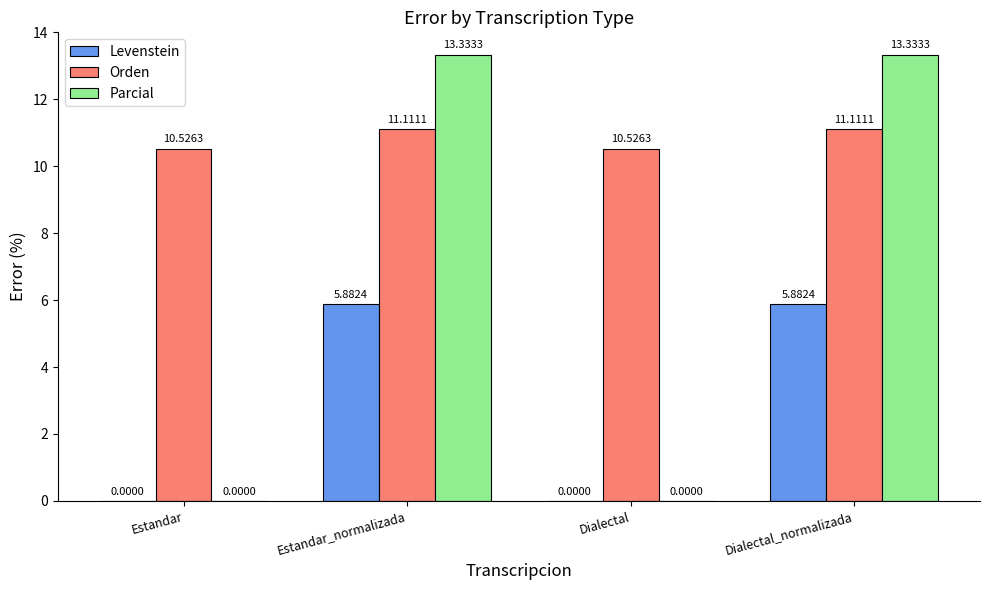

At which label does Orden first exceed 11?

Estandar_normalizada